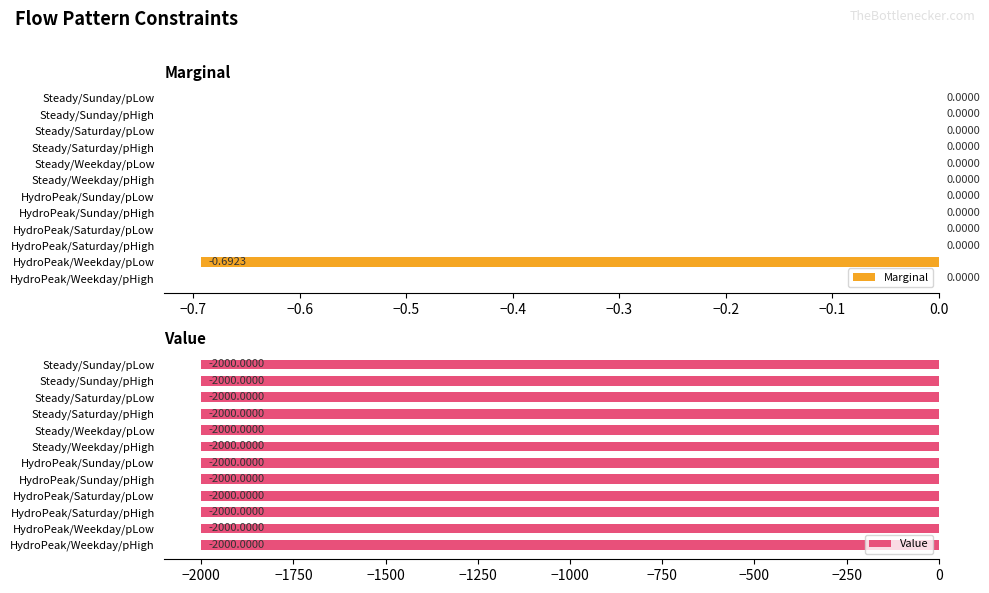

Count the Marginal values in the range 0 to 1.

11